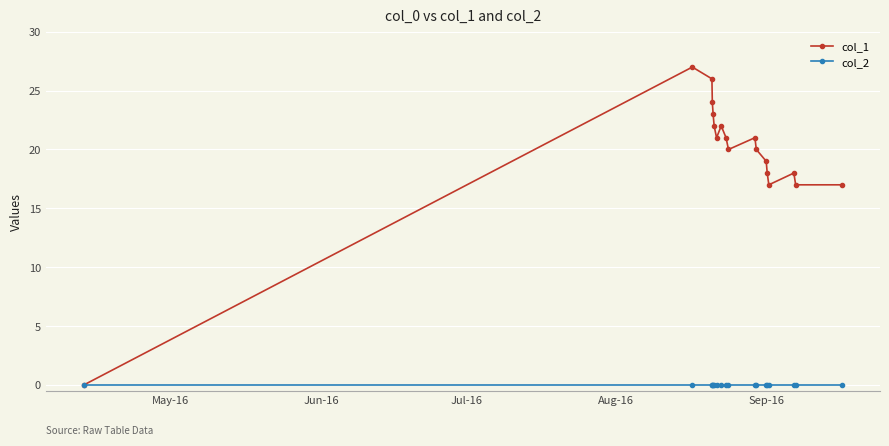

Is this an area chart (filled region under the line)?

No